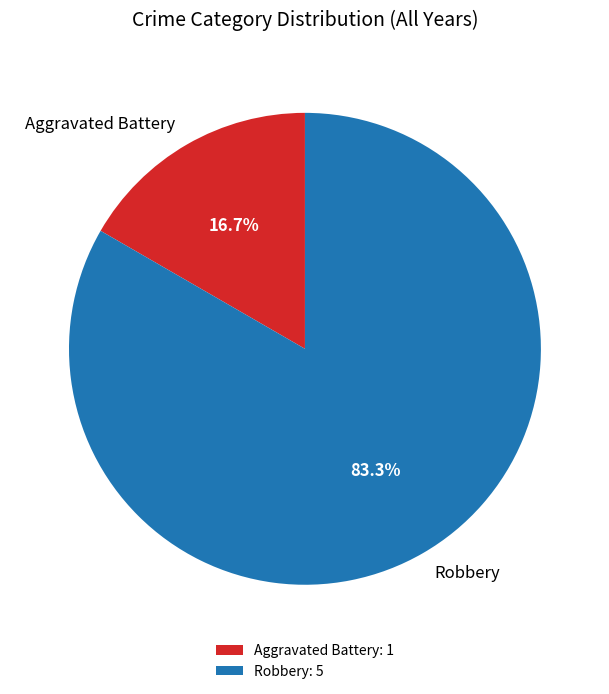

Rank the categories by value from highest to lowest.

Robbery, Aggravated Battery